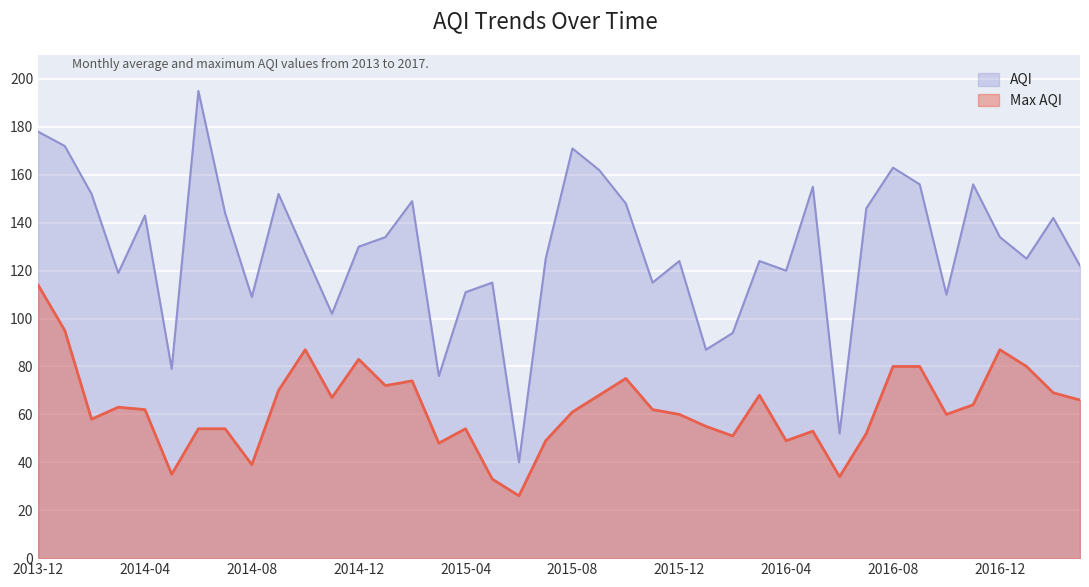

Which series has the widest spread of values?

Max AQI